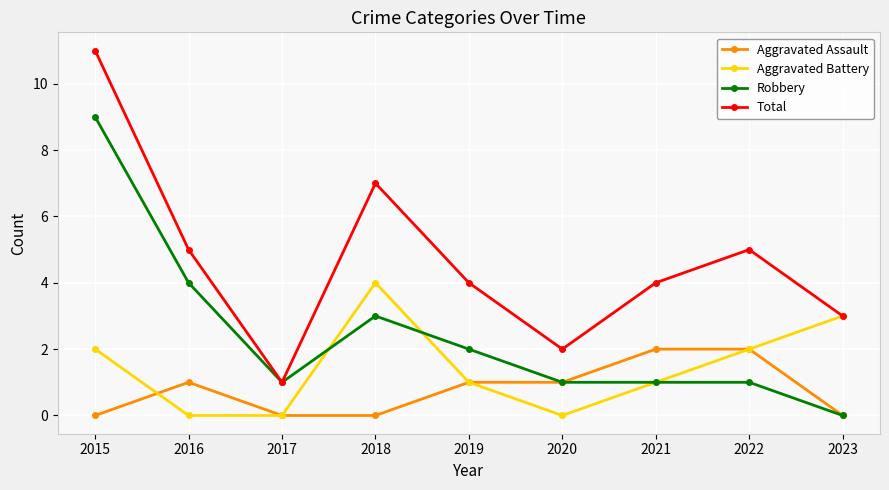

Reading left to right, transcribe all the data shown in this chart.

Aggravated Assault: 2015=0	2016=1	2017=0	2018=0	2019=1	2020=1	2021=2	2022=2	2023=0
Aggravated Battery: 2015=2	2016=0	2017=0	2018=4	2019=1	2020=0	2021=1	2022=2	2023=3
Robbery: 2015=9	2016=4	2017=1	2018=3	2019=2	2020=1	2021=1	2022=1	2023=0
Total: 2015=11	2016=5	2017=1	2018=7	2019=4	2020=2	2021=4	2022=5	2023=3